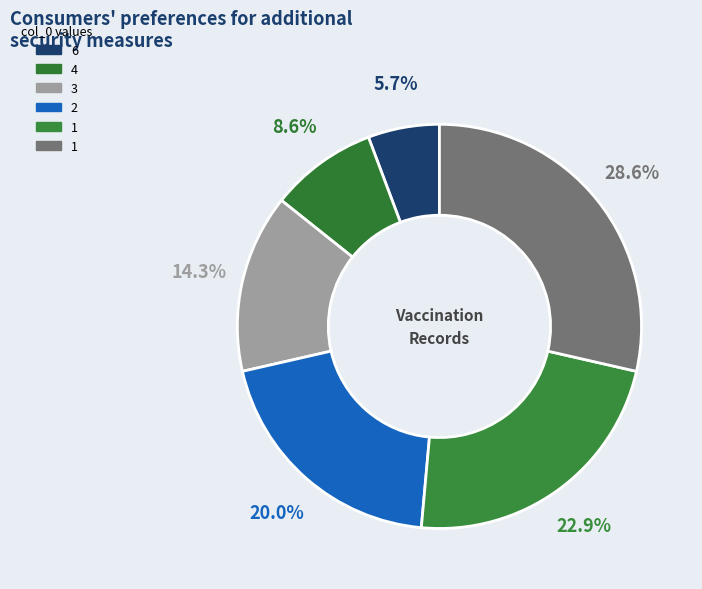

Which category has the biggest portion of the pie?

1